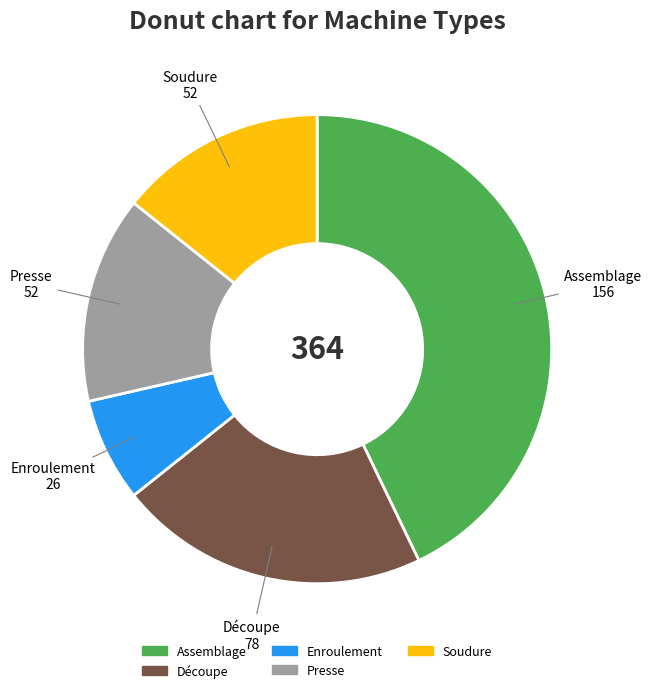

Is it true that Soudure is 27% of the pie?

False